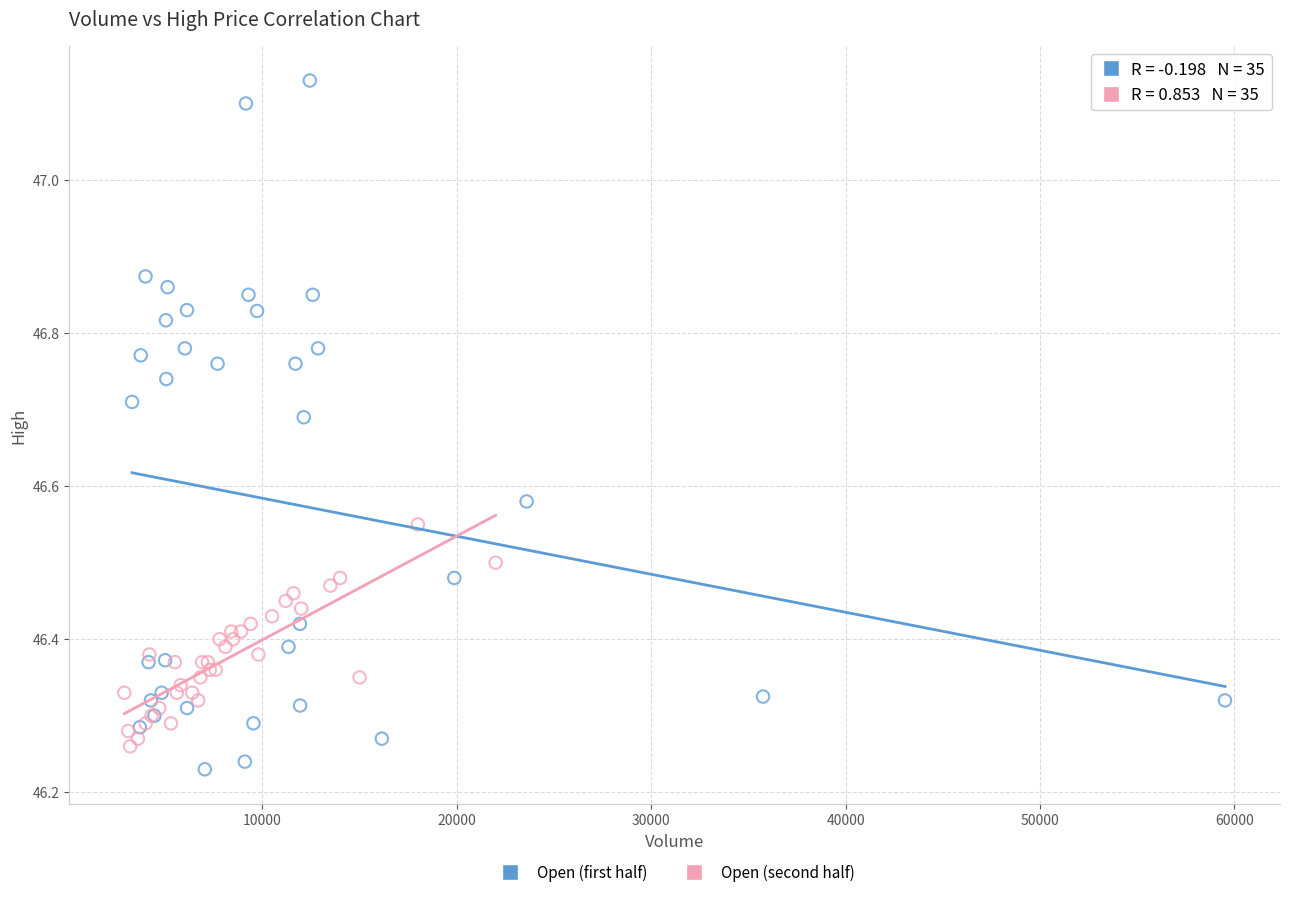

Which series contains the lowest Y value?

Open (first half)